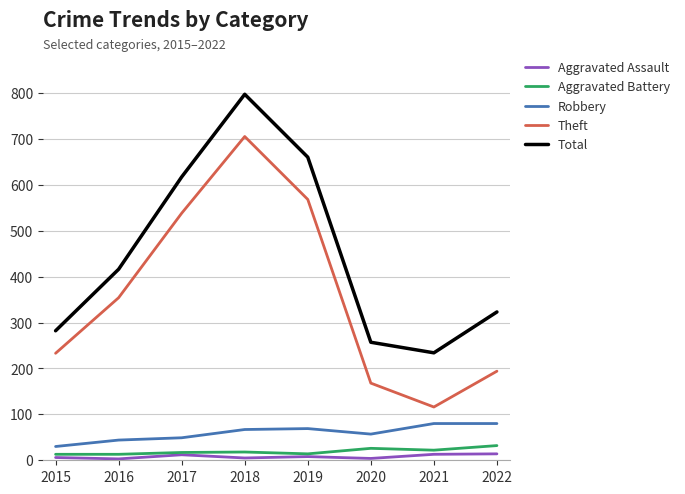

How many lines are shown in the chart?

5